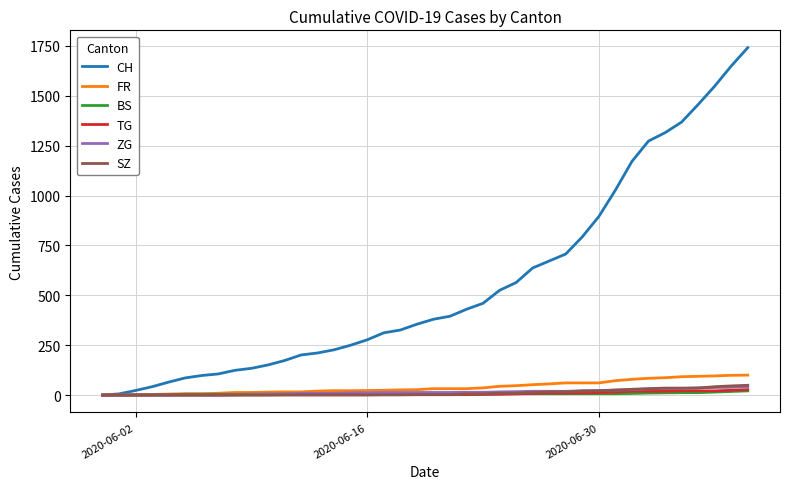

How many categories are shown in the chart?

40